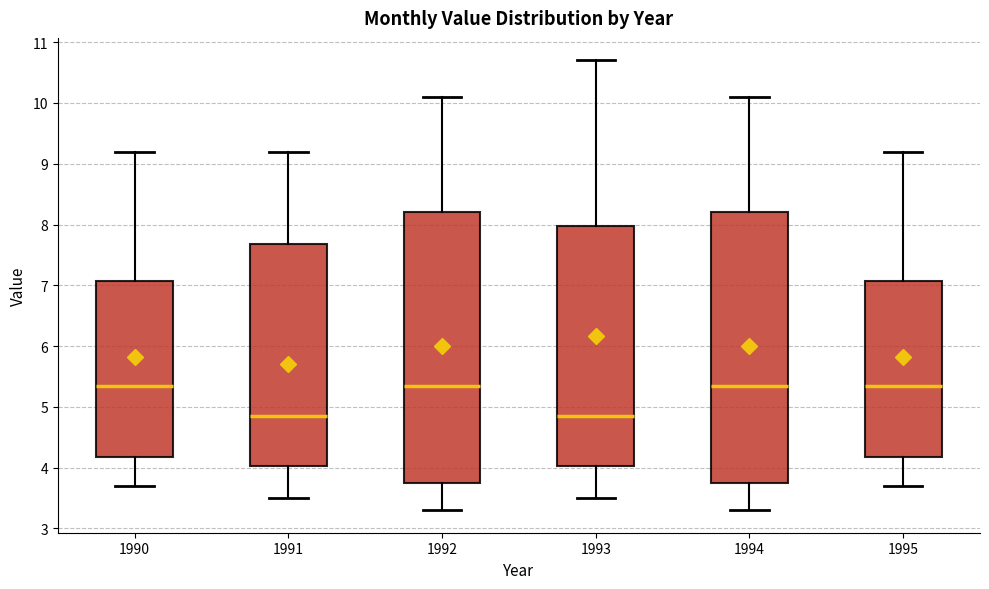

Where does the median line of the box at x = 1991 sit on the y-axis? The values are not printed on the chart, so give them approximately, as read against the axis.

4.9